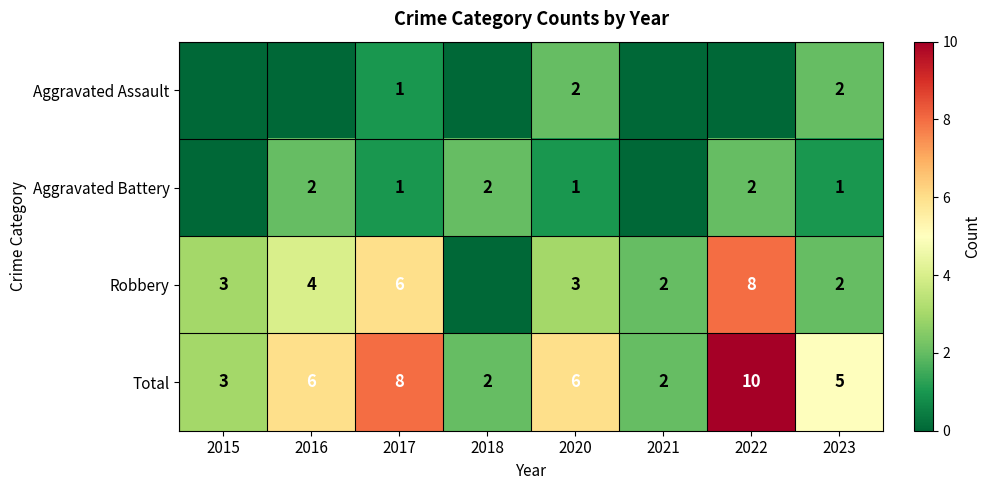

Count the number of categories in the chart.

8